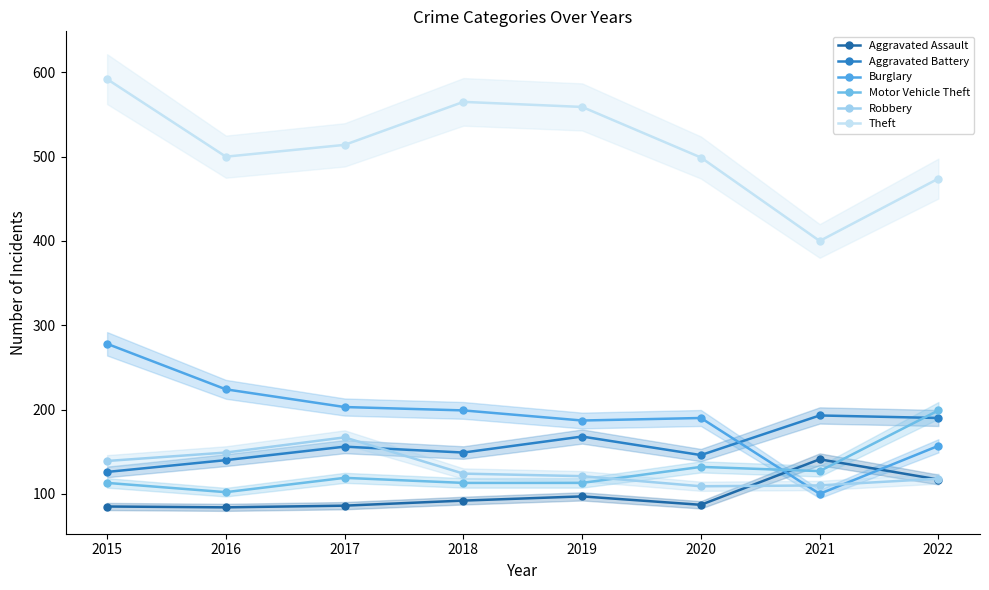

Rank the series at 2022 from lowest to highest value.

Aggravated Assault, Robbery, Burglary, Aggravated Battery, Motor Vehicle Theft, Theft